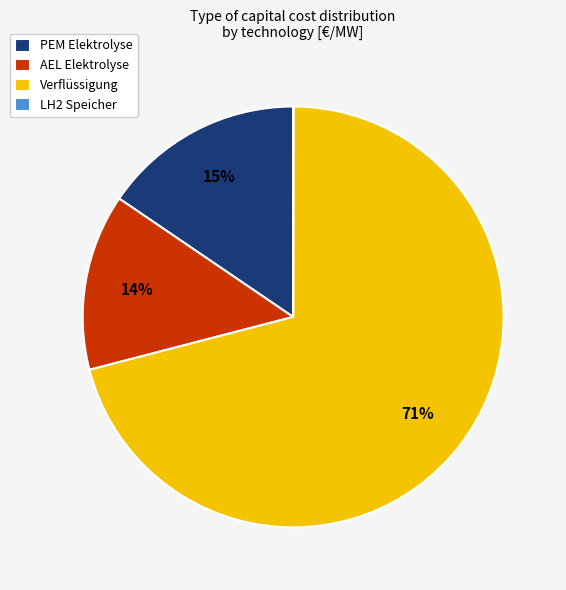

To the nearest percent, what is the difference between the AEL Elektrolyse and Verflüssigung slice percentages?

57%